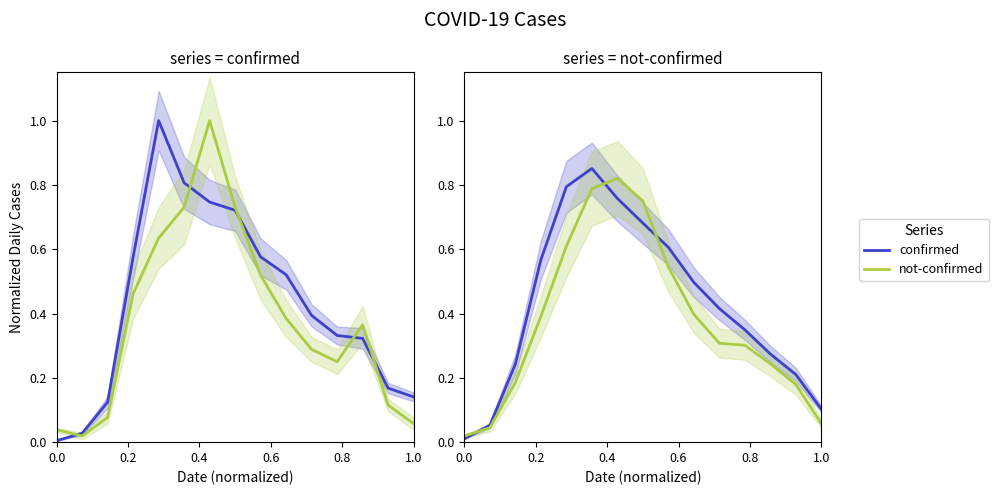

Which series has the largest range (max minus min)?

confirmed